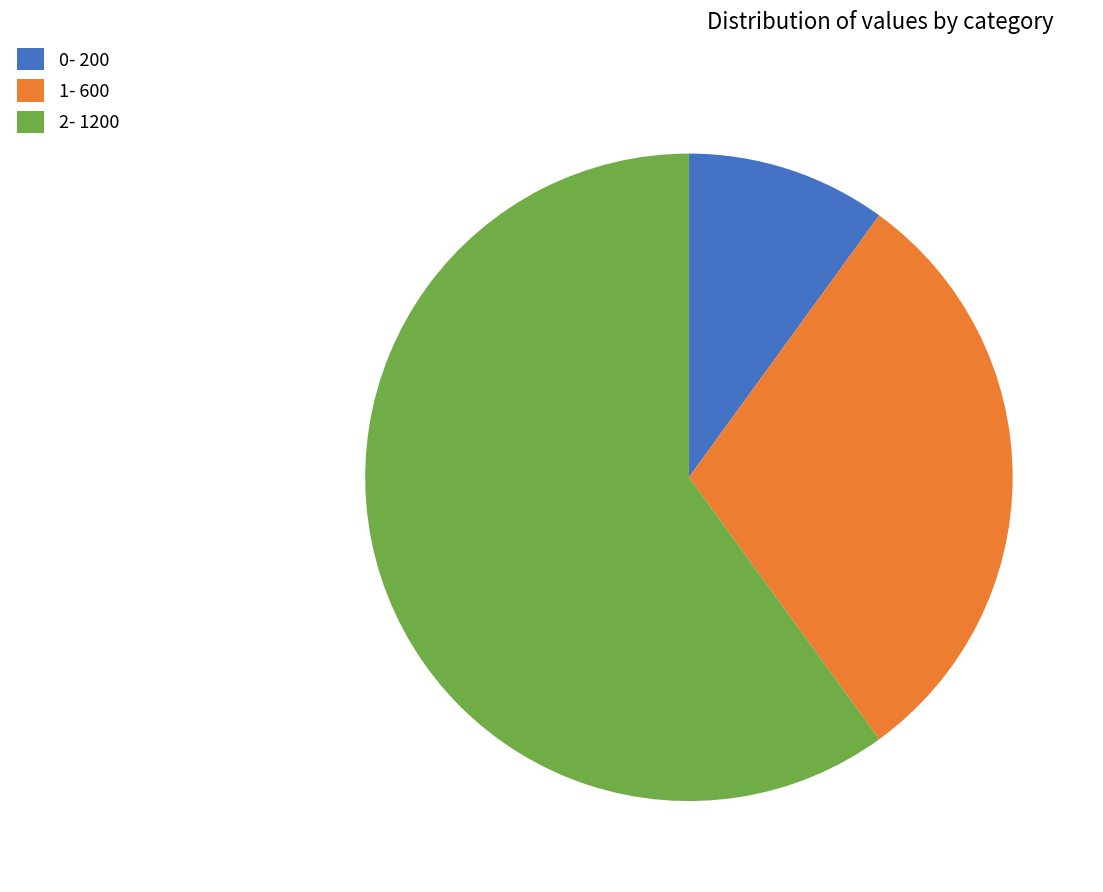

What is the ratio of the value at 1- 600 to the value at 0- 200?

3.0